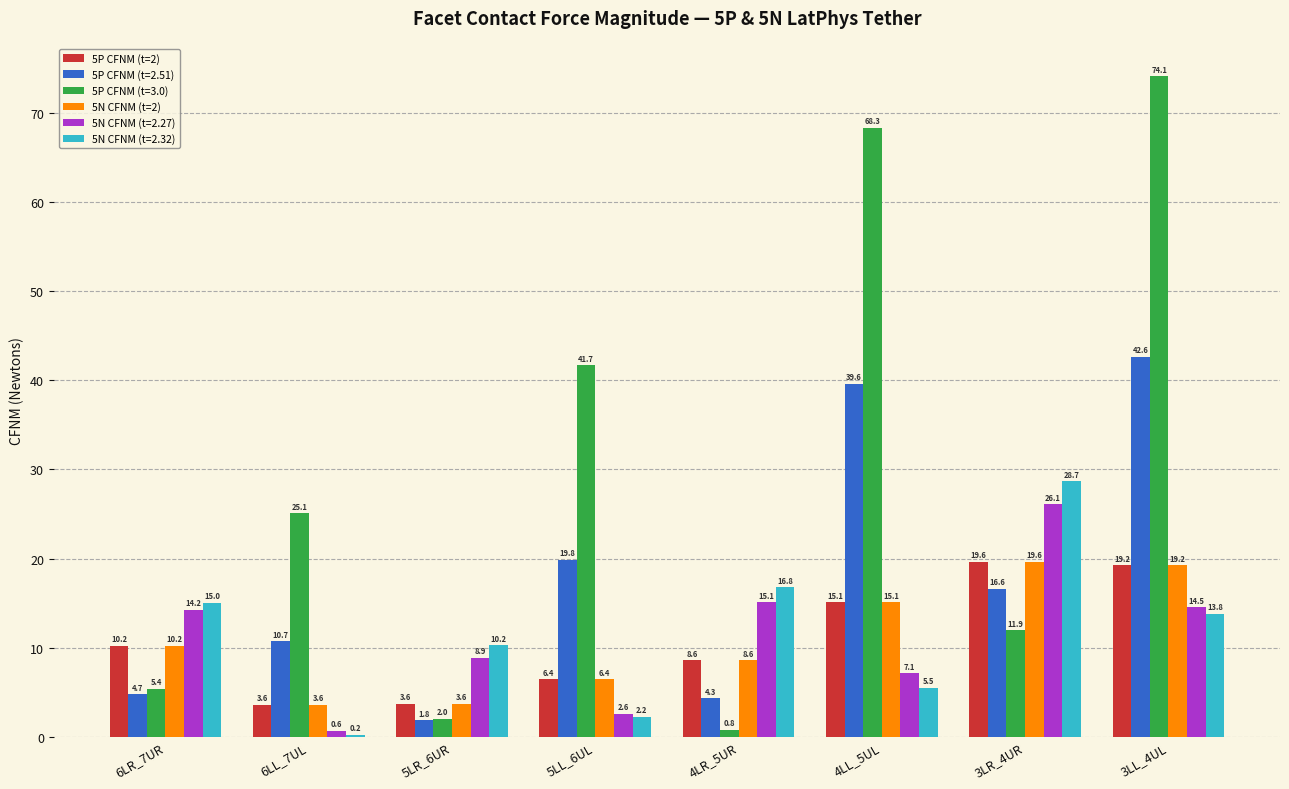

How many categories are shown in the chart?

8